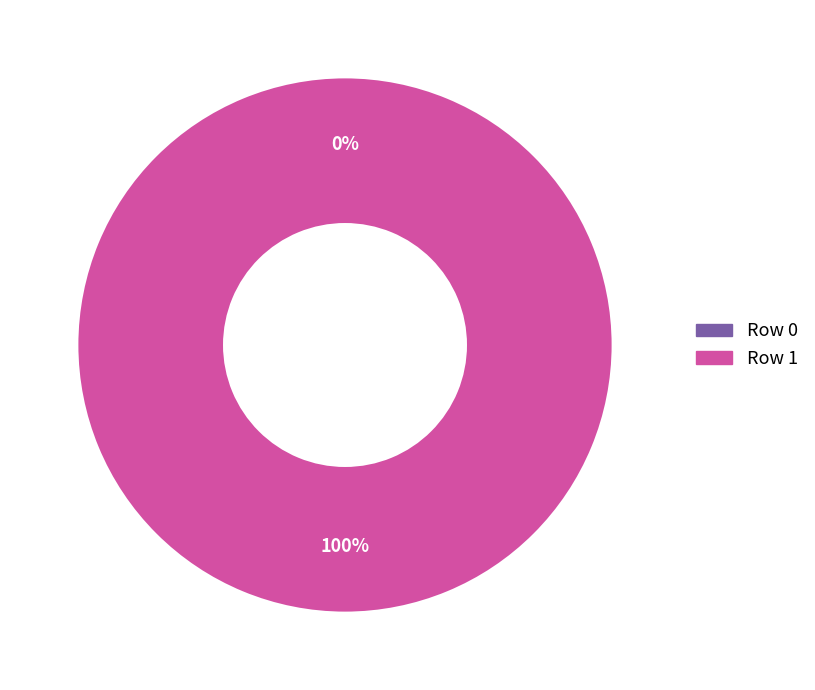

What is the largest slice in the pie chart?

Row 1